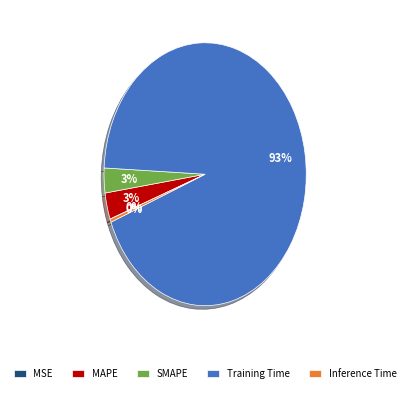

Does Training Time represent more than half of the total?

Yes